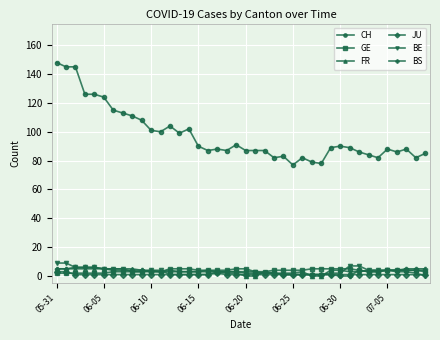

Which series has the largest total across all categories?

CH